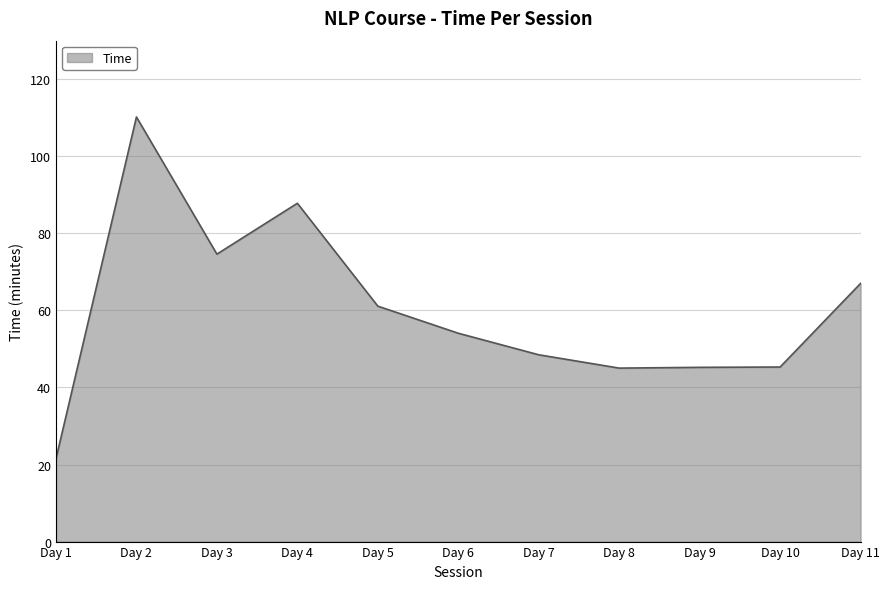

What is the ratio of the value at Day 7 to the value at Day 9?

1.1